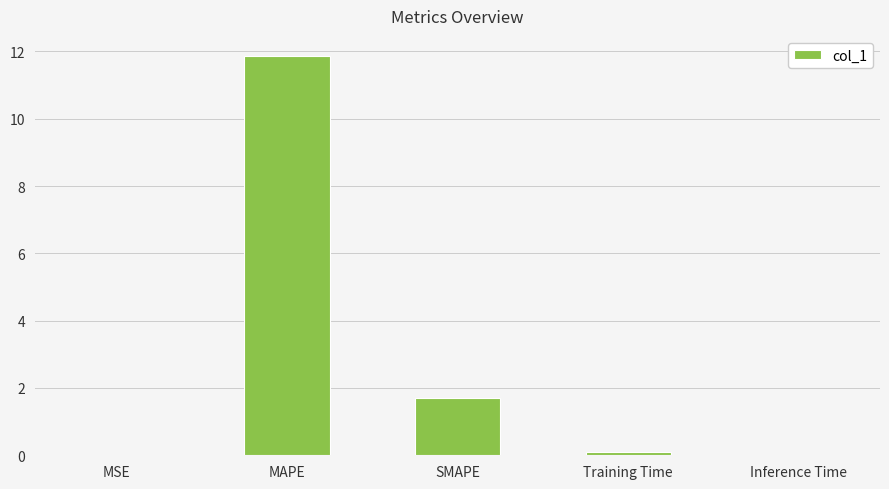

What is the sum of all values?

13.7